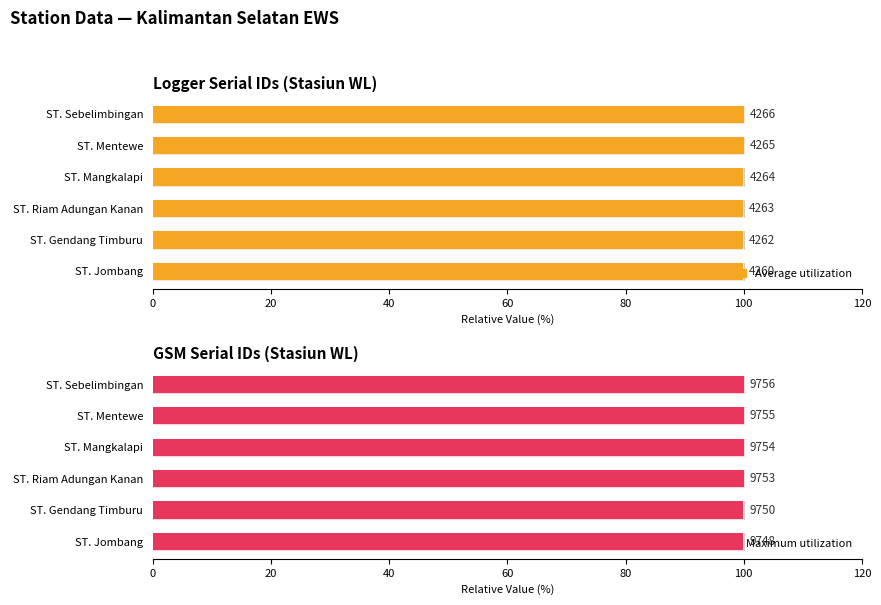

Rank the series by their average value, from highest to lowest.

Maximum utilization, Average utilization